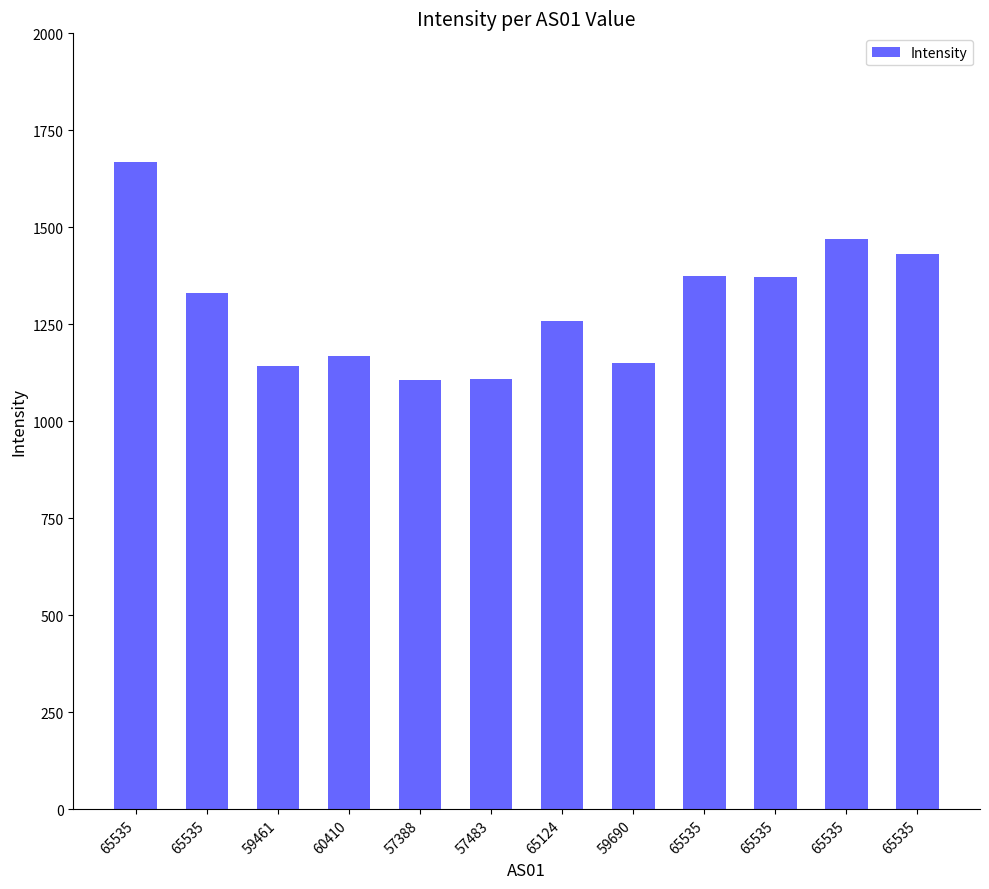

What is the minimum value shown in the chart?

1106.4